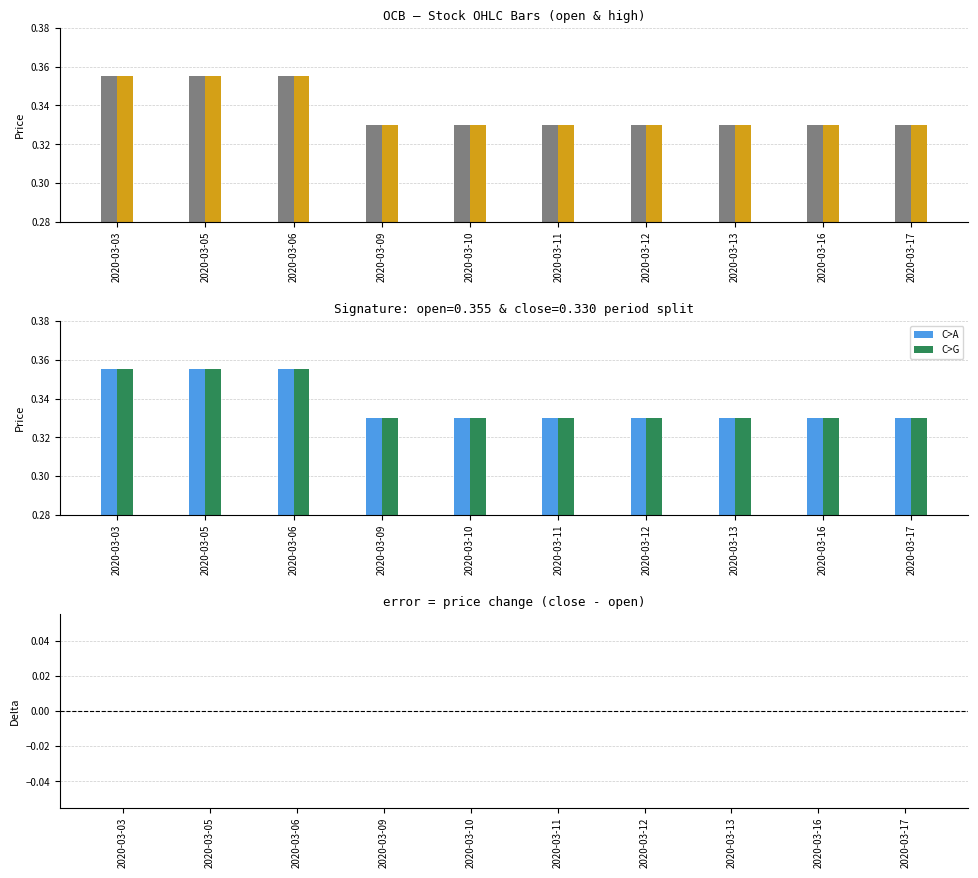

List the labels in order of low value, largest first.

2020-03-03, 2020-03-05, 2020-03-06, 2020-03-09, 2020-03-10, 2020-03-11, 2020-03-12, 2020-03-13, 2020-03-16, 2020-03-17